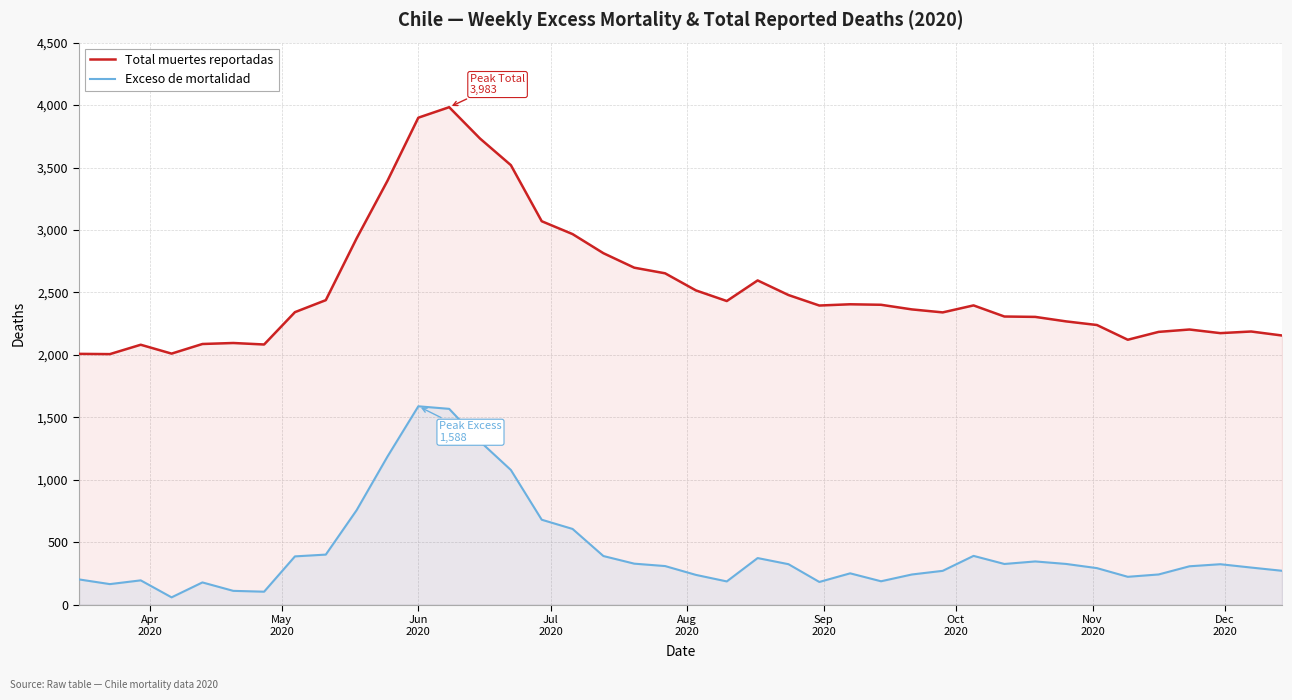

In Total muertes reportadas, how many points are higher than both neighbors (excluding endpoints)?

8